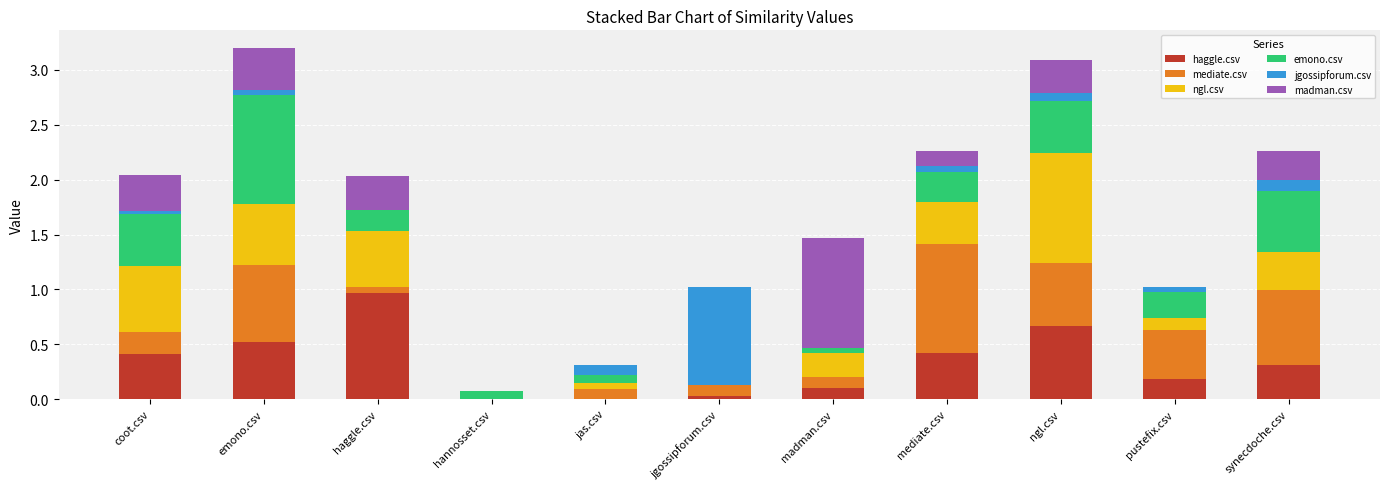

At which label does haggle.csv reach its peak?

haggle.csv